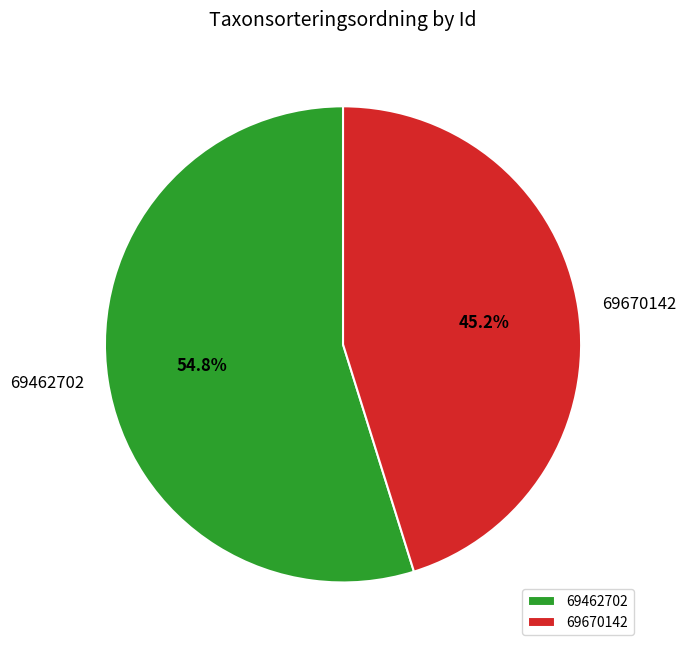

Count the number of slices in the pie.

2